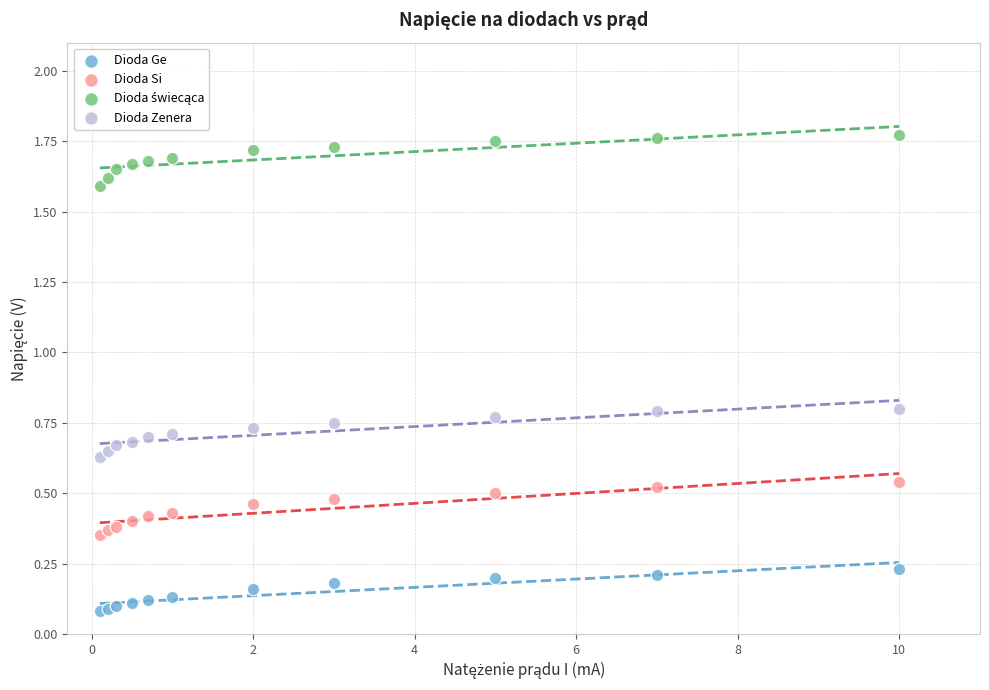

Which series contains the lowest Y value?

Dioda Ge